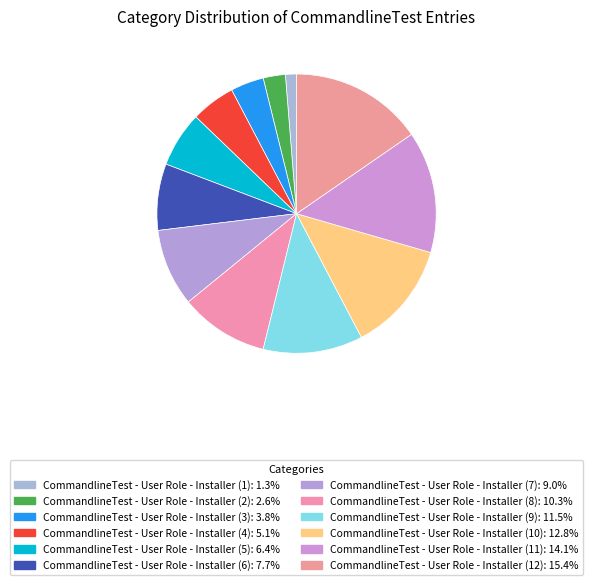

What is the ratio of the value at CommandlineTest - User Role - Installer (10) to the value at CommandlineTest - User Role - Installer (11)?

0.9